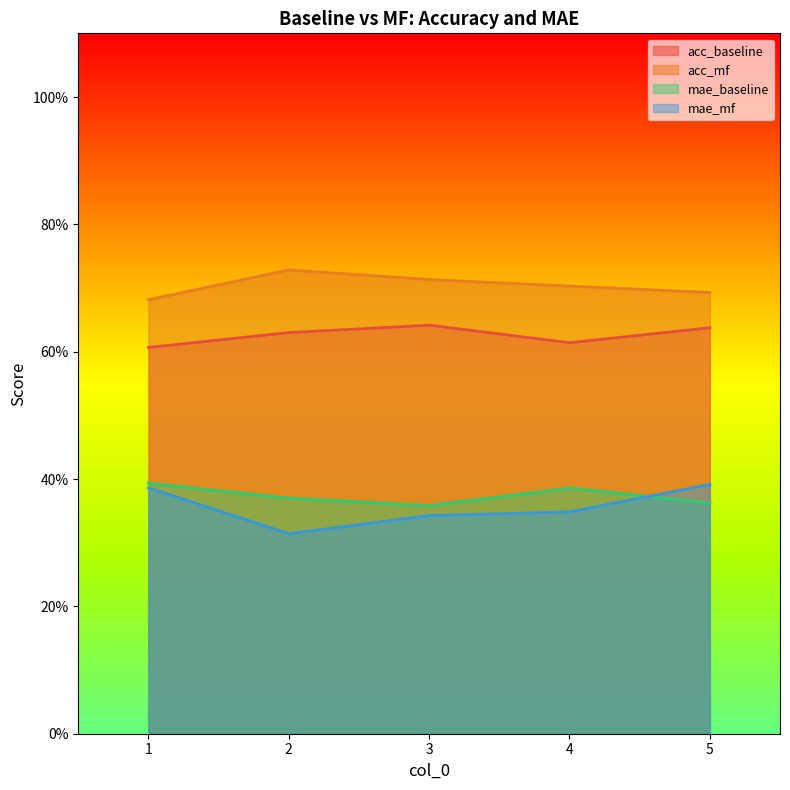

Is it true that acc_mf equals 0.7 at 3?

True